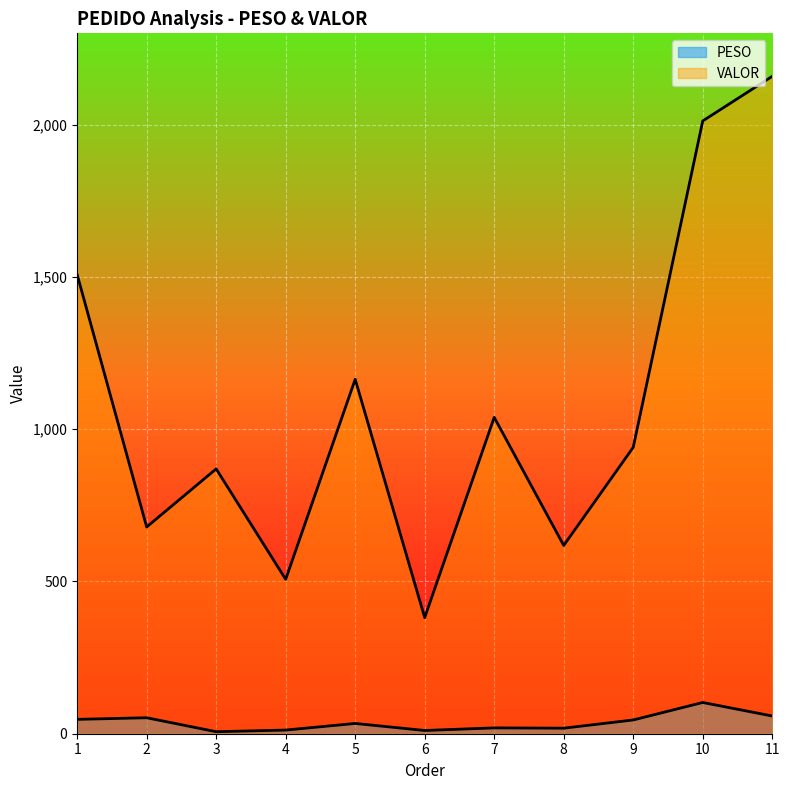

Which series has the largest range (max minus min)?

VALOR